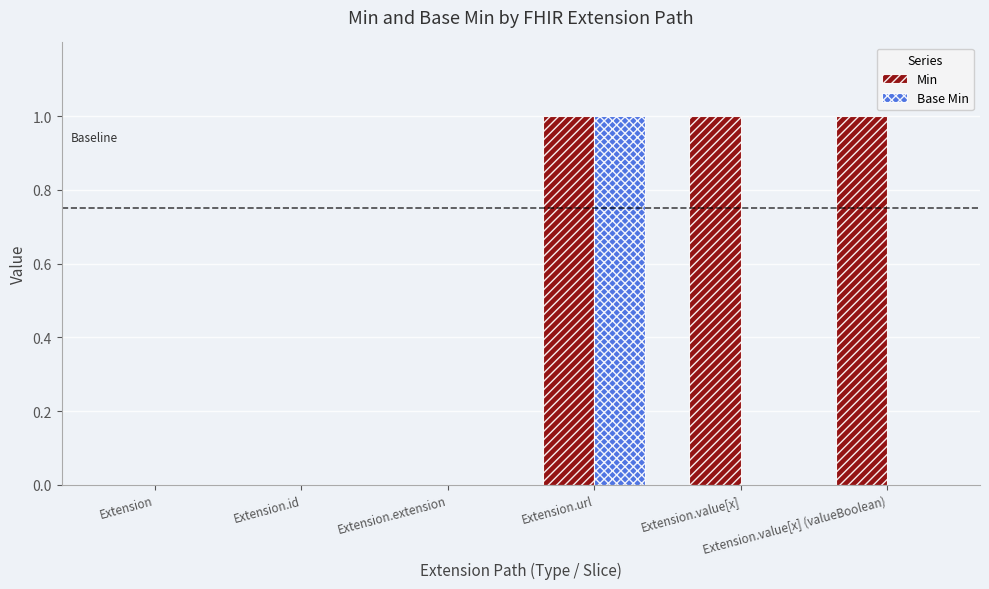

Which series has the largest total across all categories?

Min